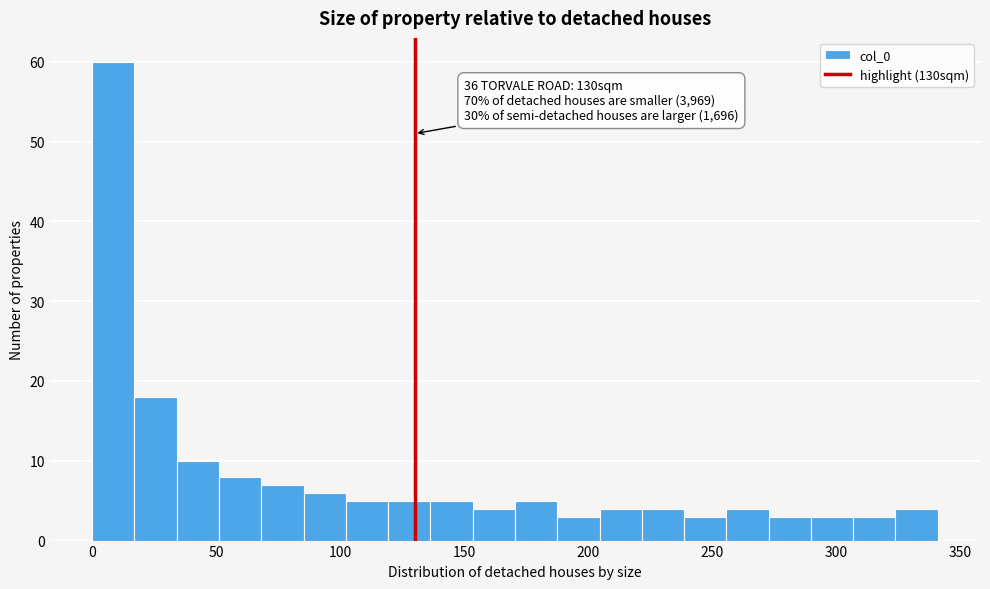

Read against the x-axis, roughly where is the centre of the tallest bar?

10